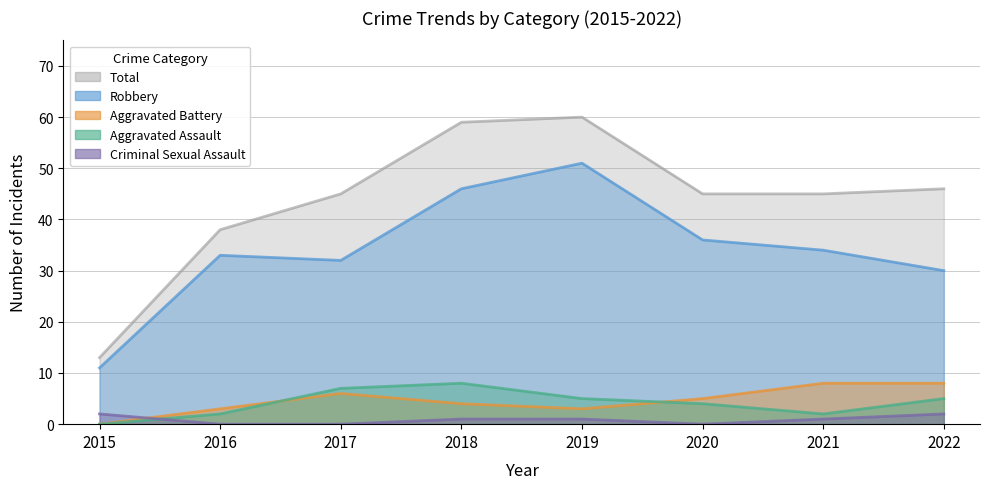

What is the difference between the highest and lowest values at 2020?

45